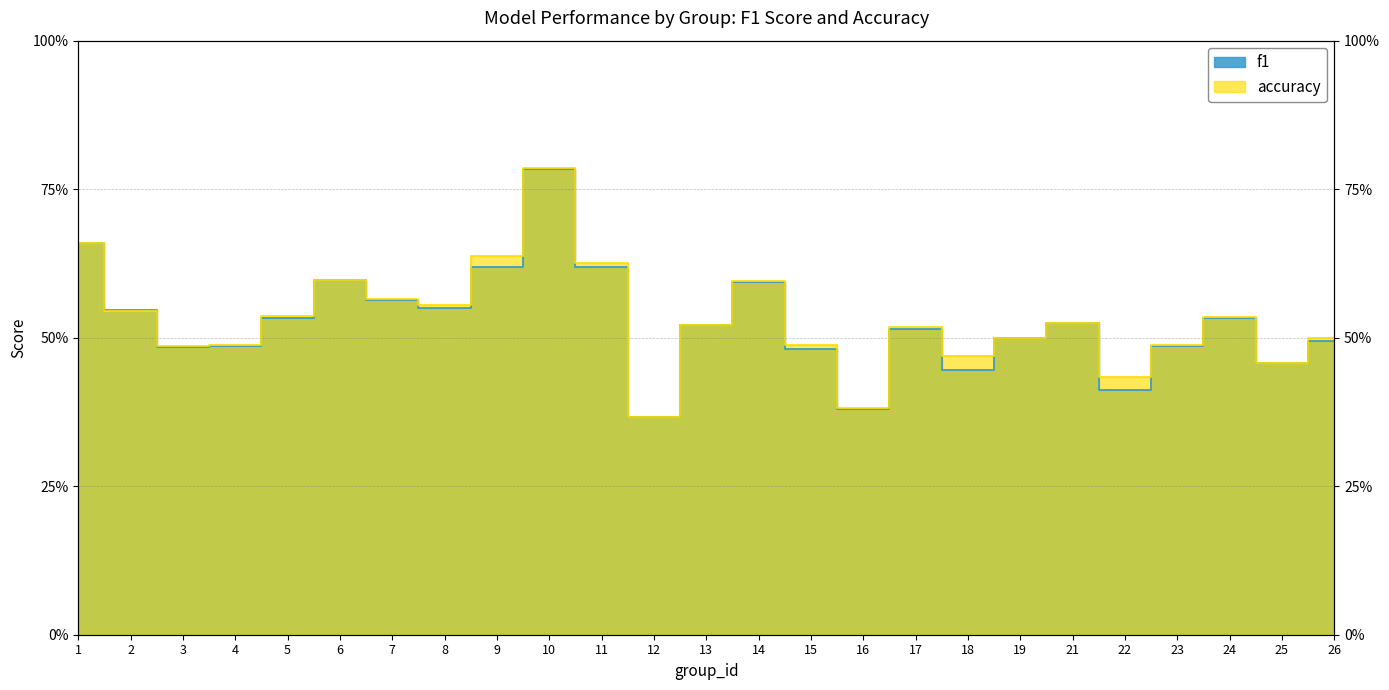

At which label is f1 closest to 0?

12